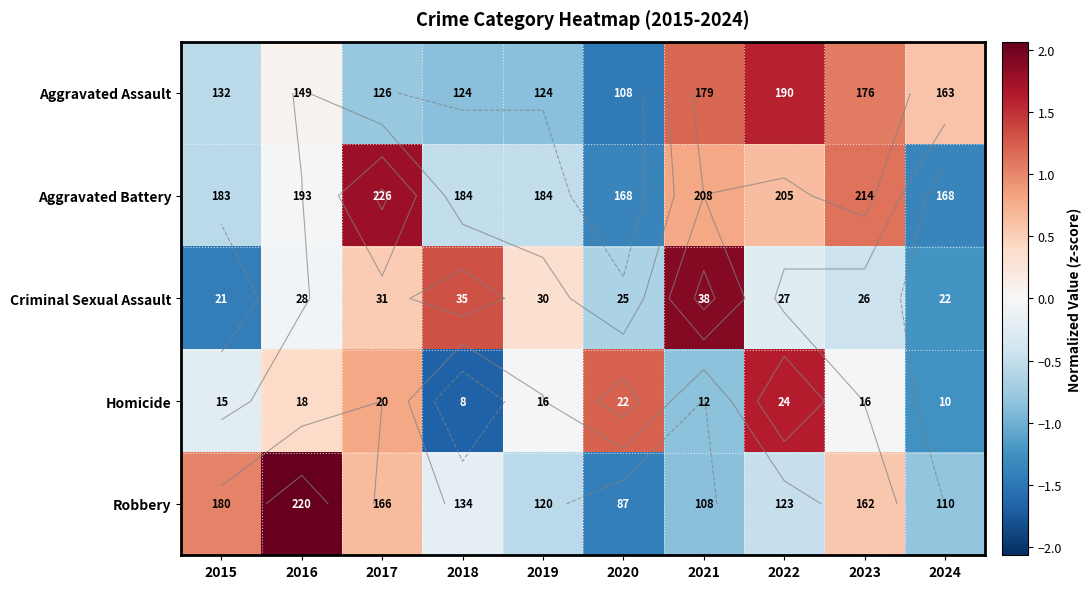

The value of Criminal Sexual Assault at 2016 is -0.1. True or false?

True